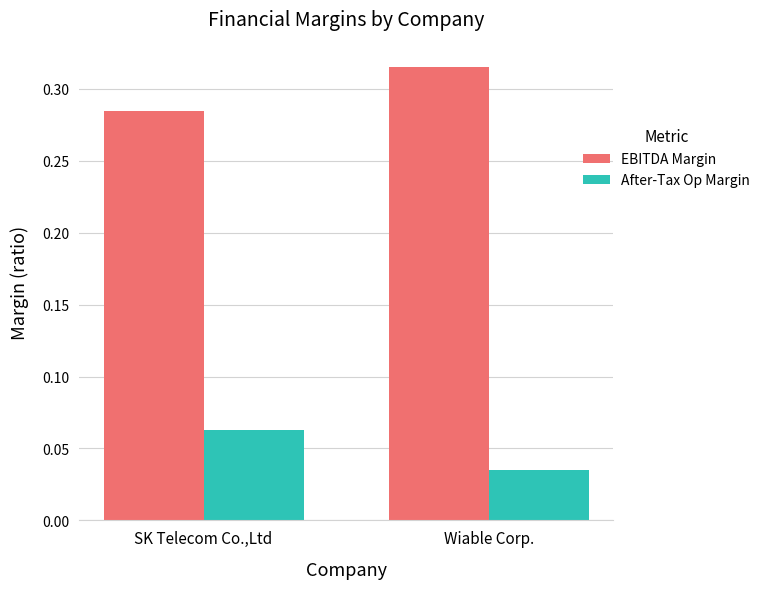

What is the label of the 1st bar from the right?

Wiable Corp.